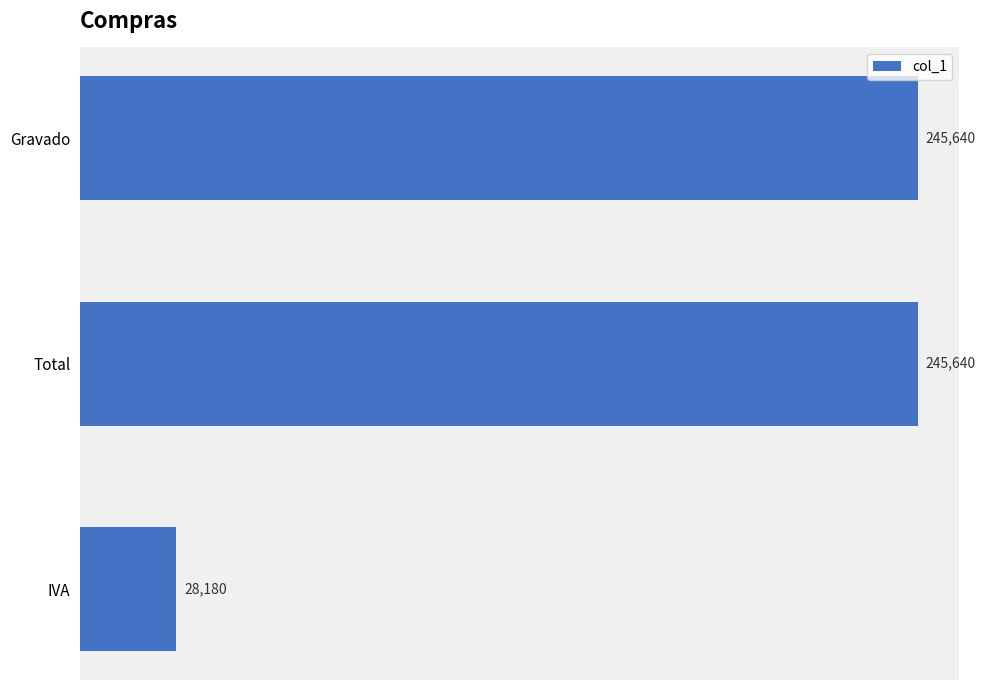

Reading bottom to top, what are all the values shown in this chart?

28180	245640	245640